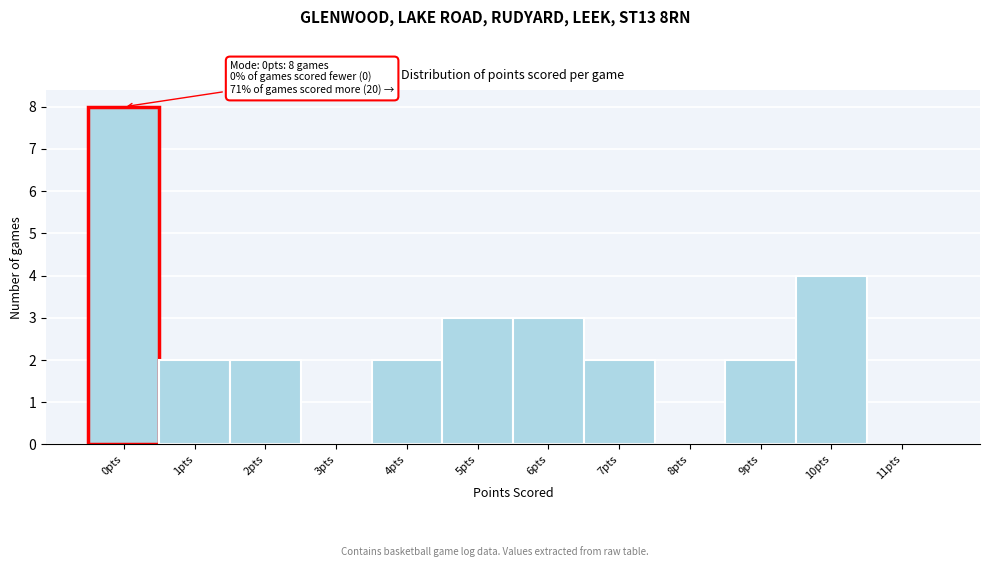

Reading right to left, what are all the values shown in this chart?

11pts=0	10pts=4	9pts=2	8pts=0	7pts=2	6pts=3	5pts=3	4pts=2	3pts=0	2pts=2	1pts=2	0pts=8